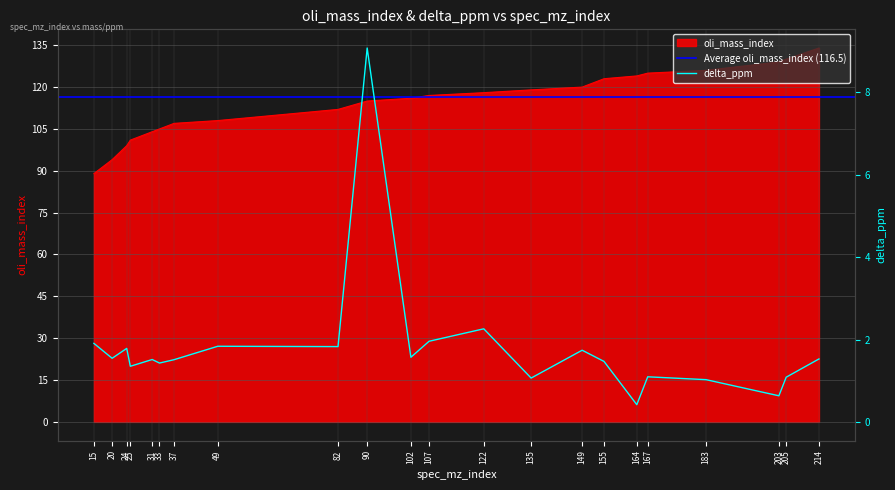

What is the greatest value displayed?

134.0